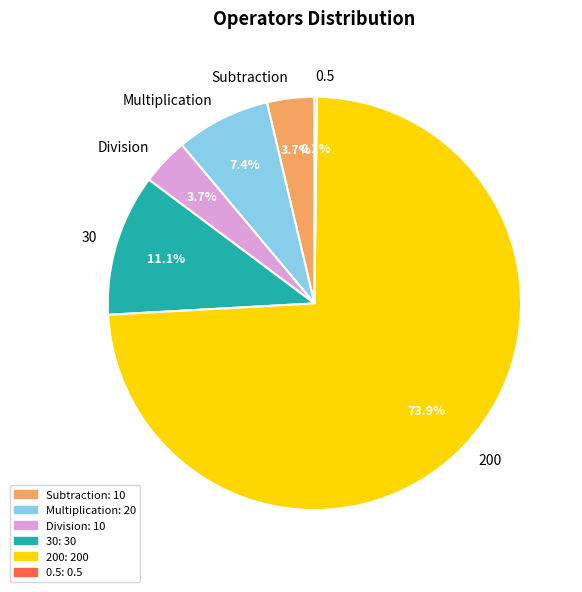

Does 200 account for over 50% of the chart?

Yes